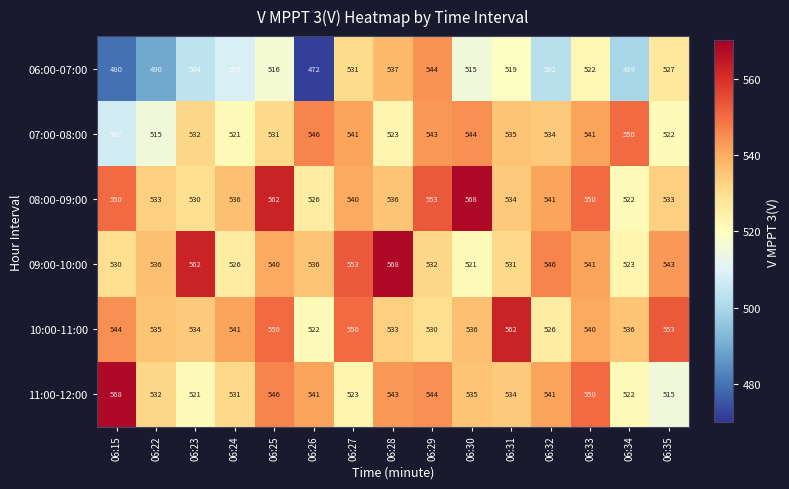

Rank the categories by 06:00-07:00 value from lowest to highest.

06:26, 06:15, 06:22, 06:34, 06:32, 06:23, 06:24, 06:30, 06:25, 06:31, 06:33, 06:35, 06:27, 06:28, 06:29